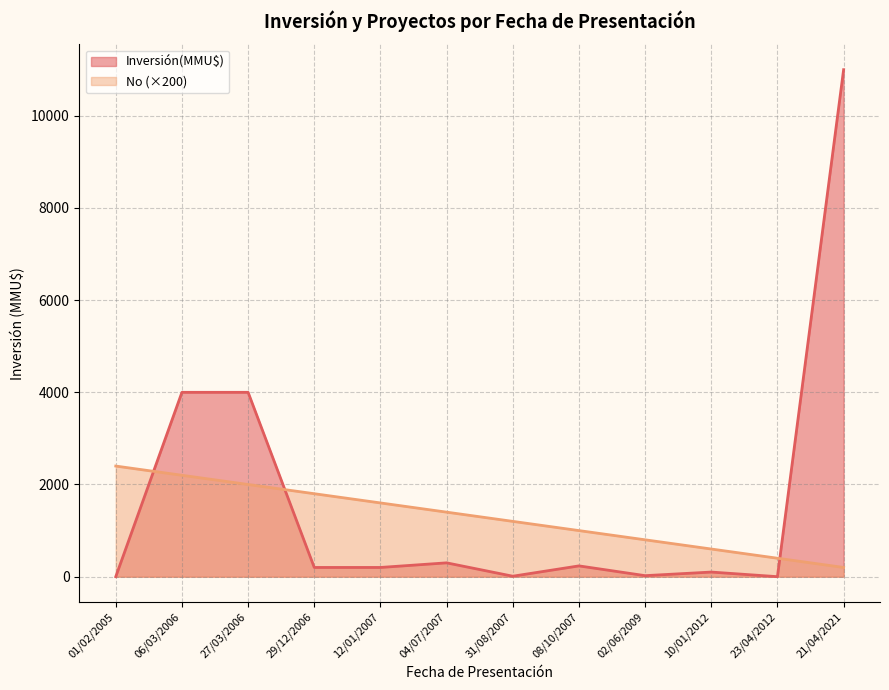

How many series are shown in this chart?

2